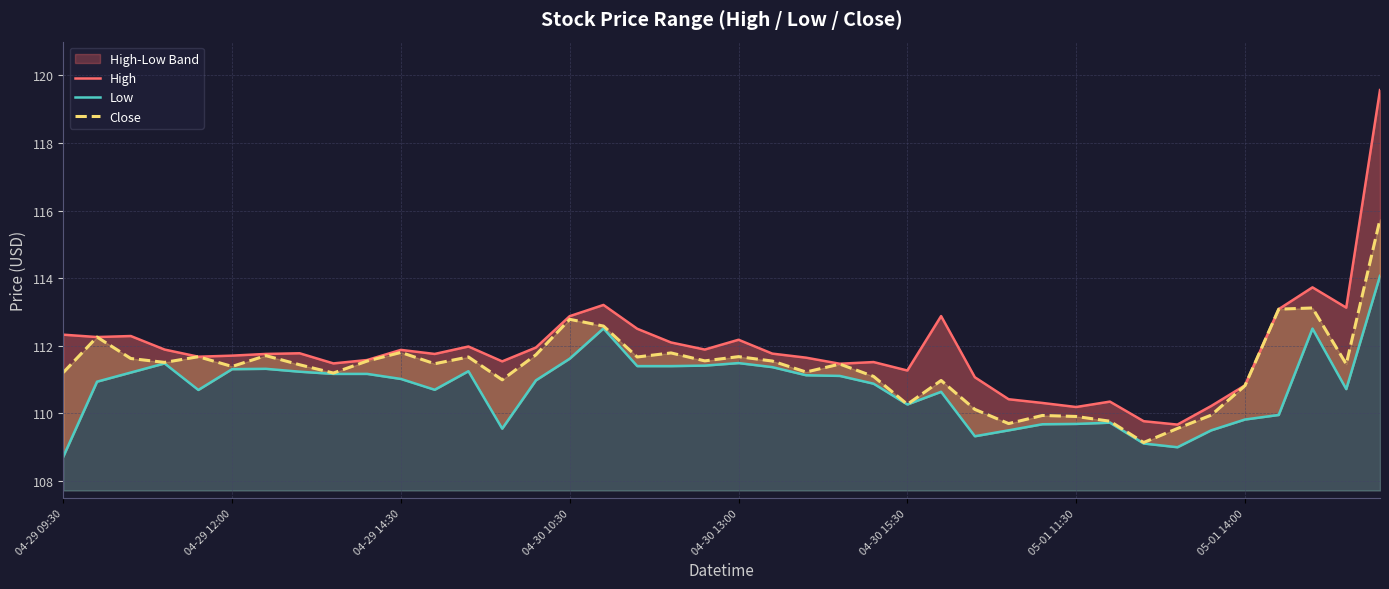

True or false: Close has a value of 112.6 at 16.

True